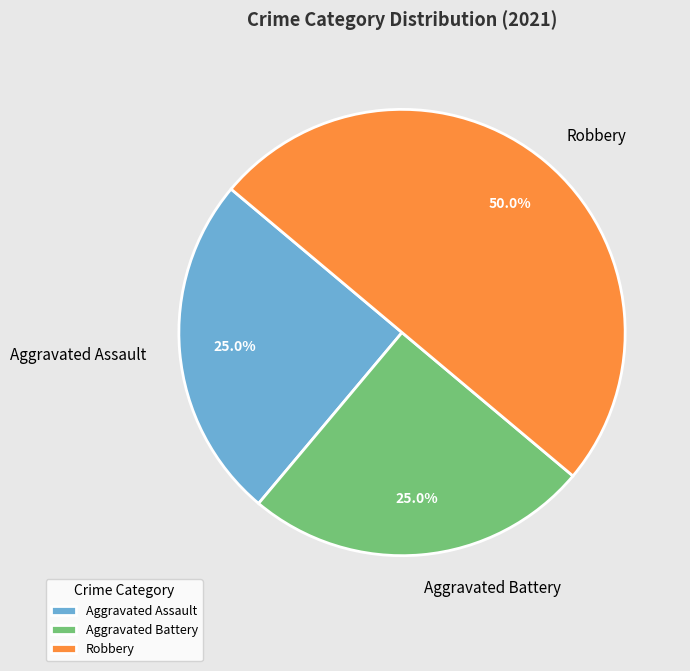

Which slice is the largest?

Robbery